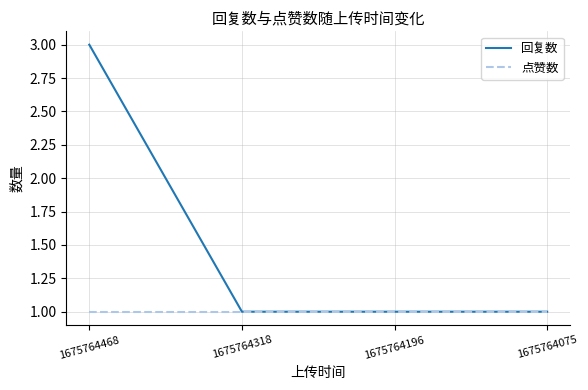

Which category has the highest value in the 回复数 series?

1675764468